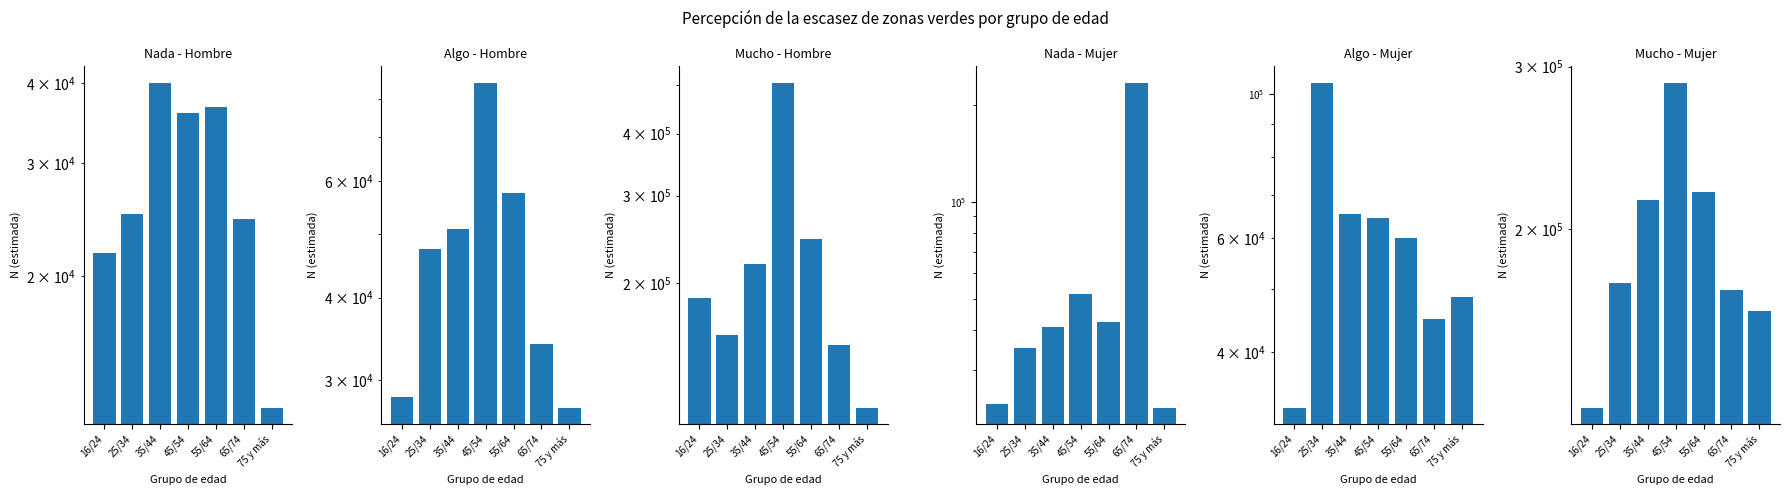

What is the label of the 3rd bar from the left?

35/44